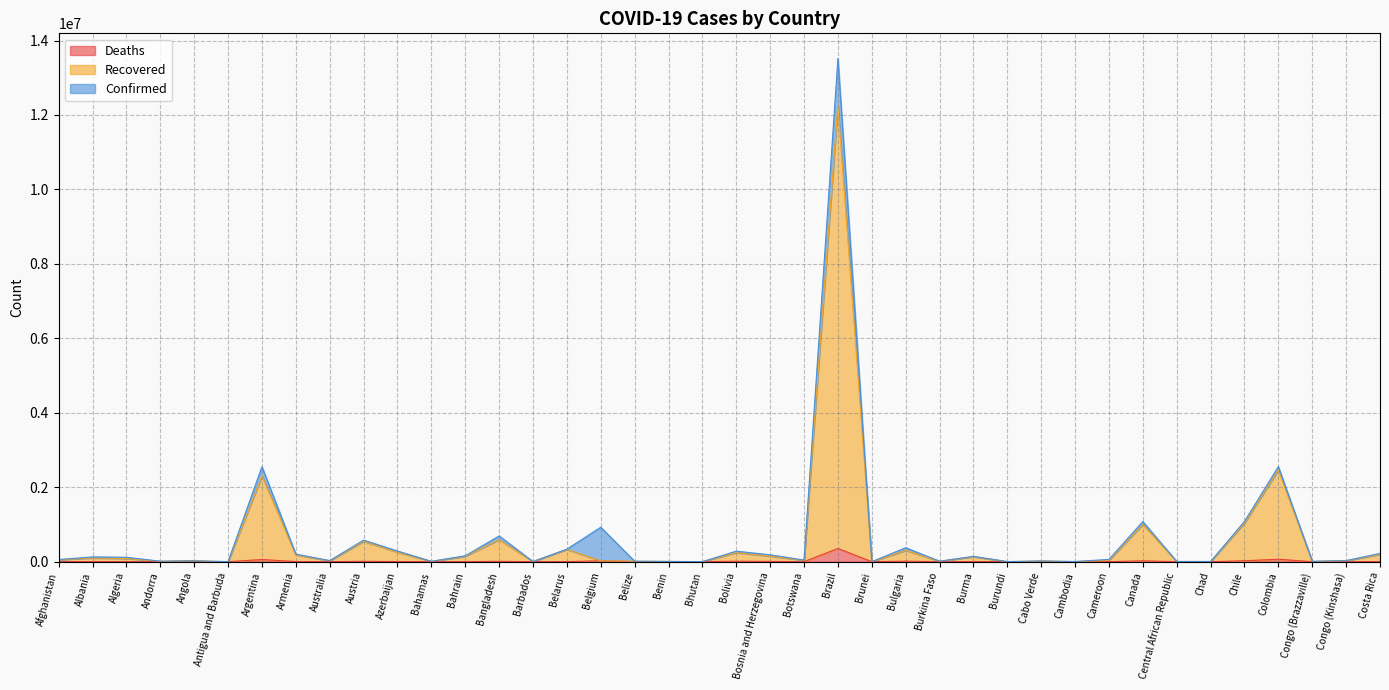

What is the difference between the second highest and second lowest values in the Deaths series?

66153